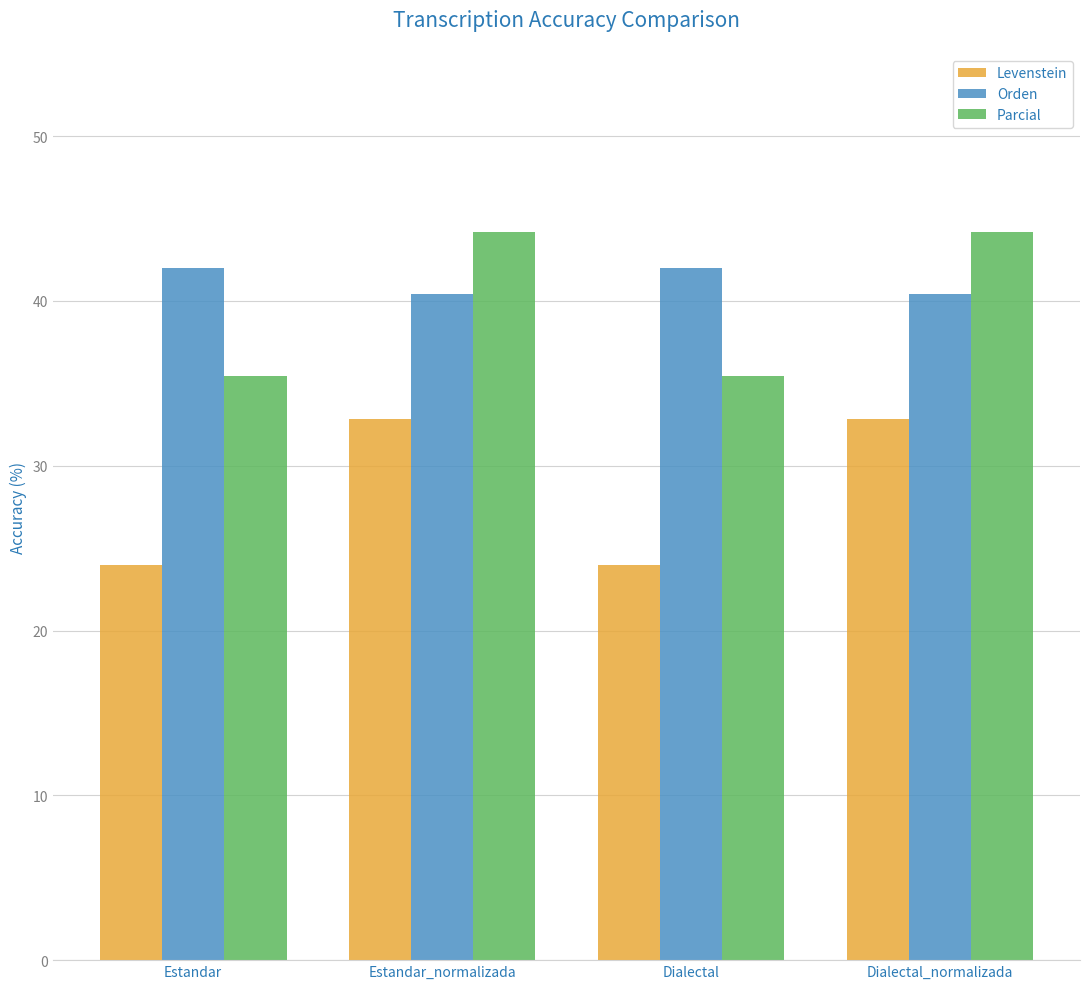

How many bars are there in total?

12